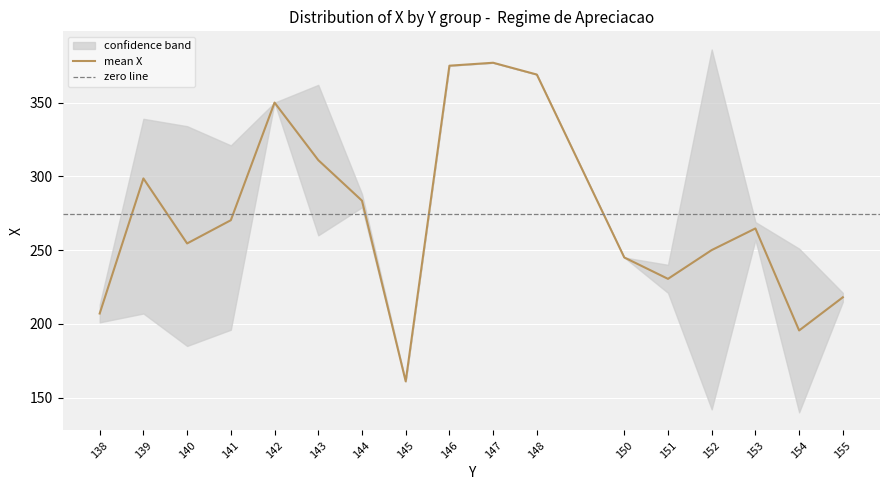

Which category has the lowest value in the mean X series?

145